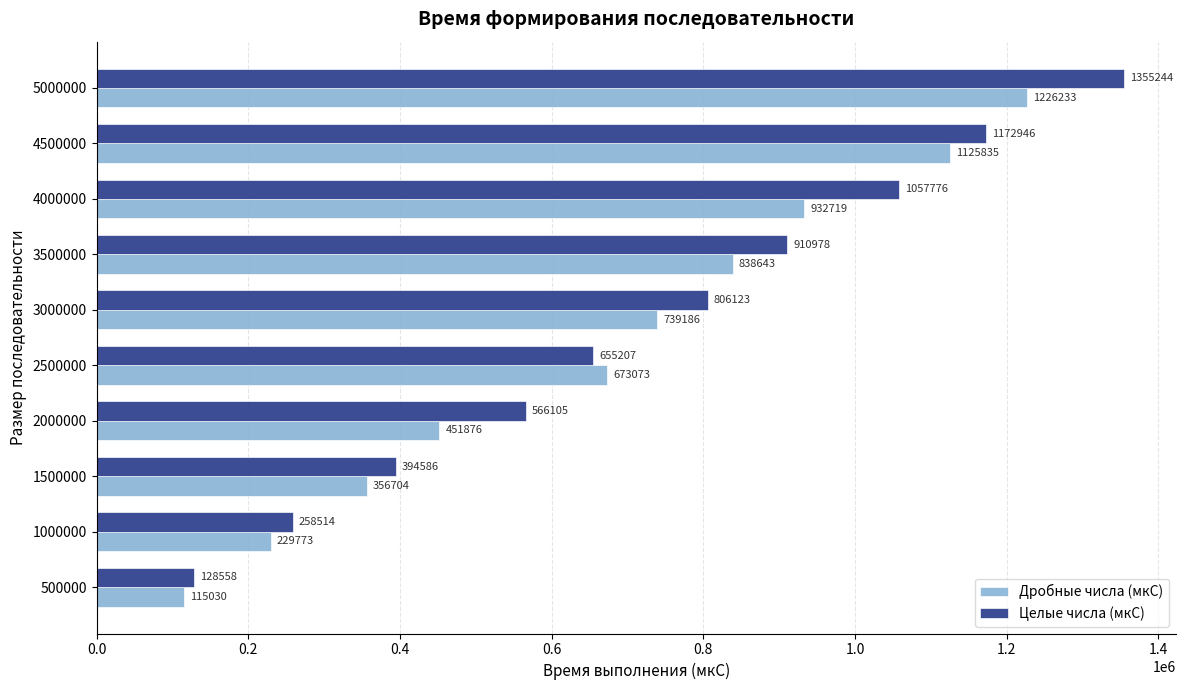

What are all the series names shown in the legend?

Дробные числа (мкС), Целые числа (мкС)